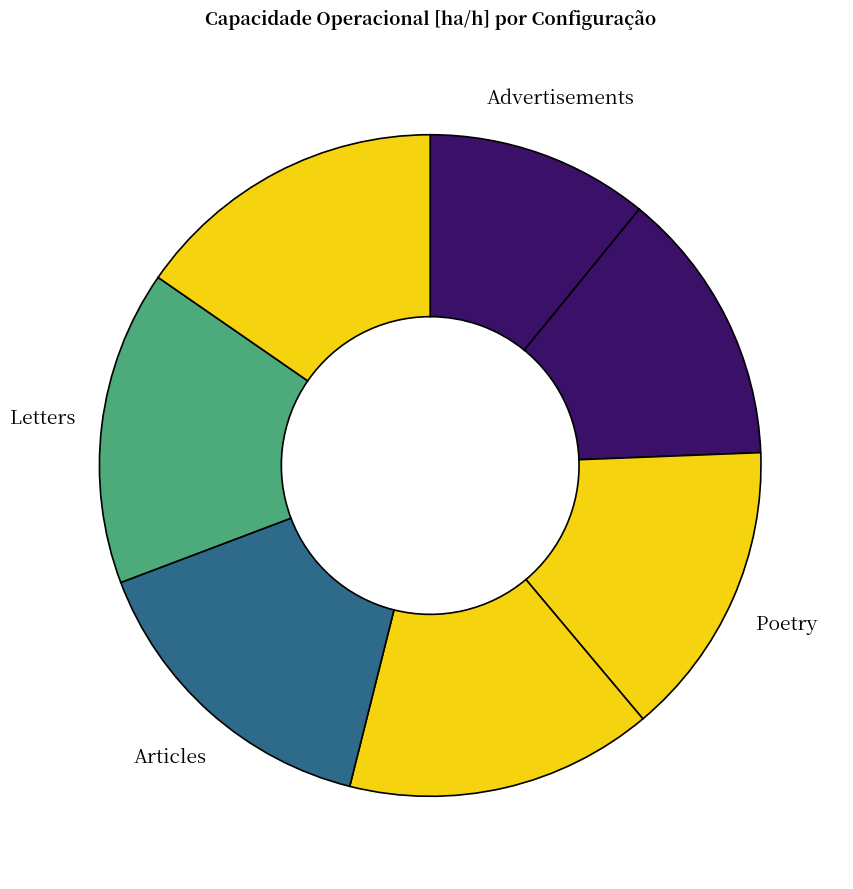

How many segments does this pie chart have?

7